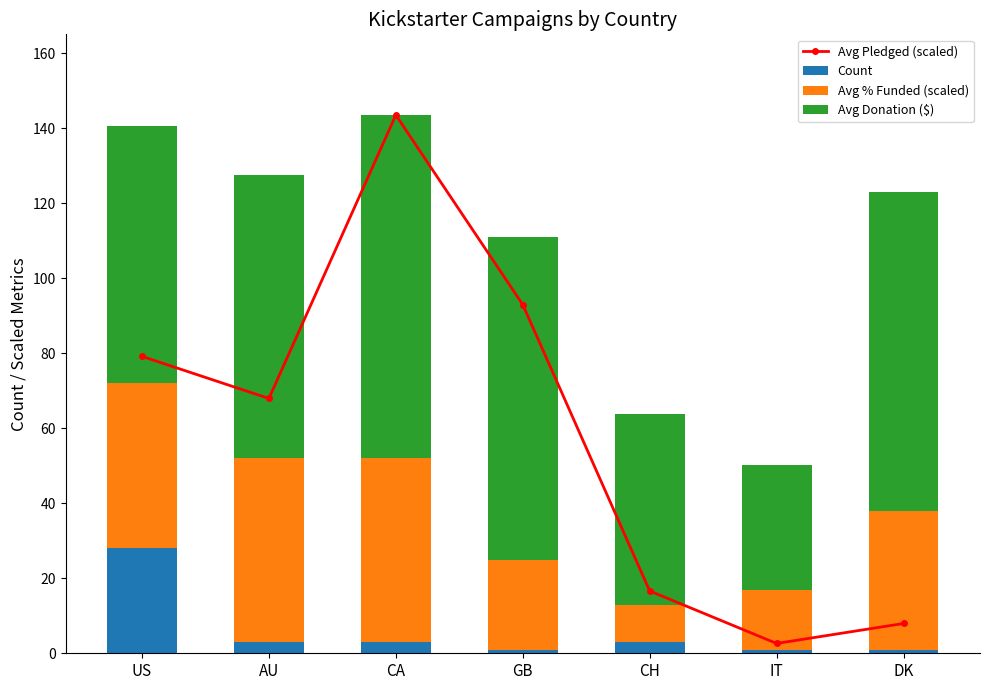

Read the Avg % Funded (scaled) value at CH.

10.0